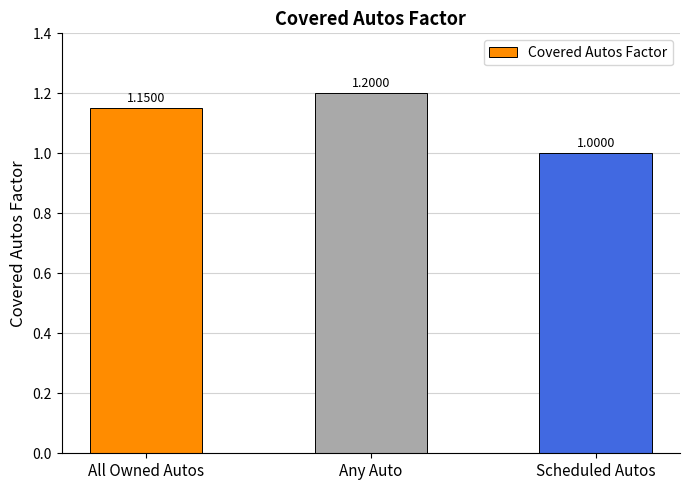

What position from the left is Any Auto?

2